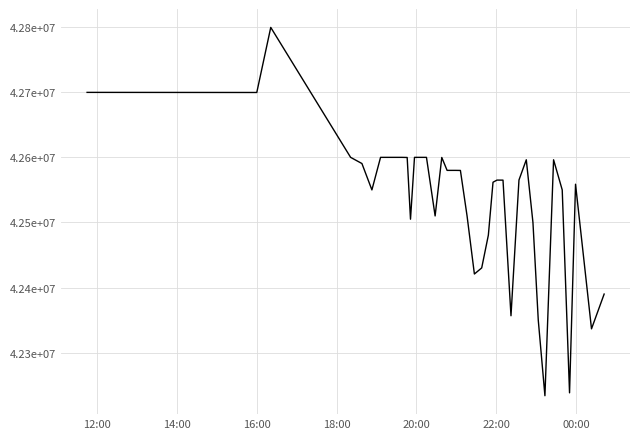

Does the chart have visible grid lines?

Yes